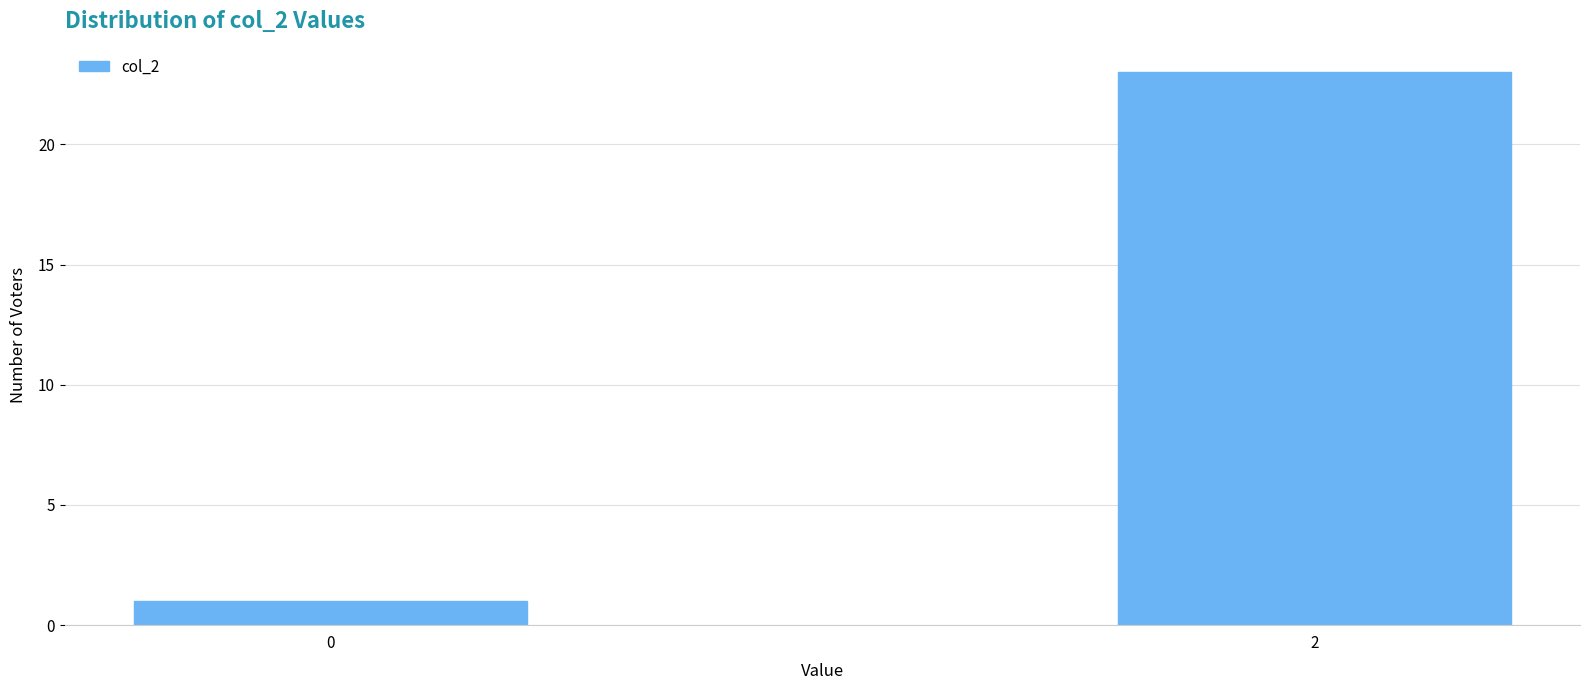

Reading right to left, extract all data points from this chart.

2=23	0=1